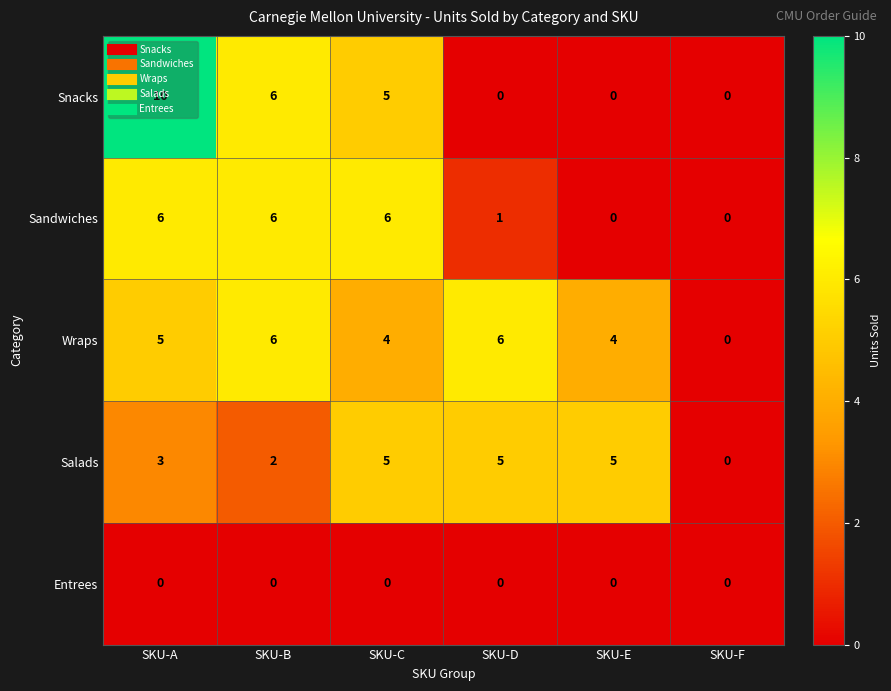

Which series changed the most between SKU-A and SKU-D?

Snacks